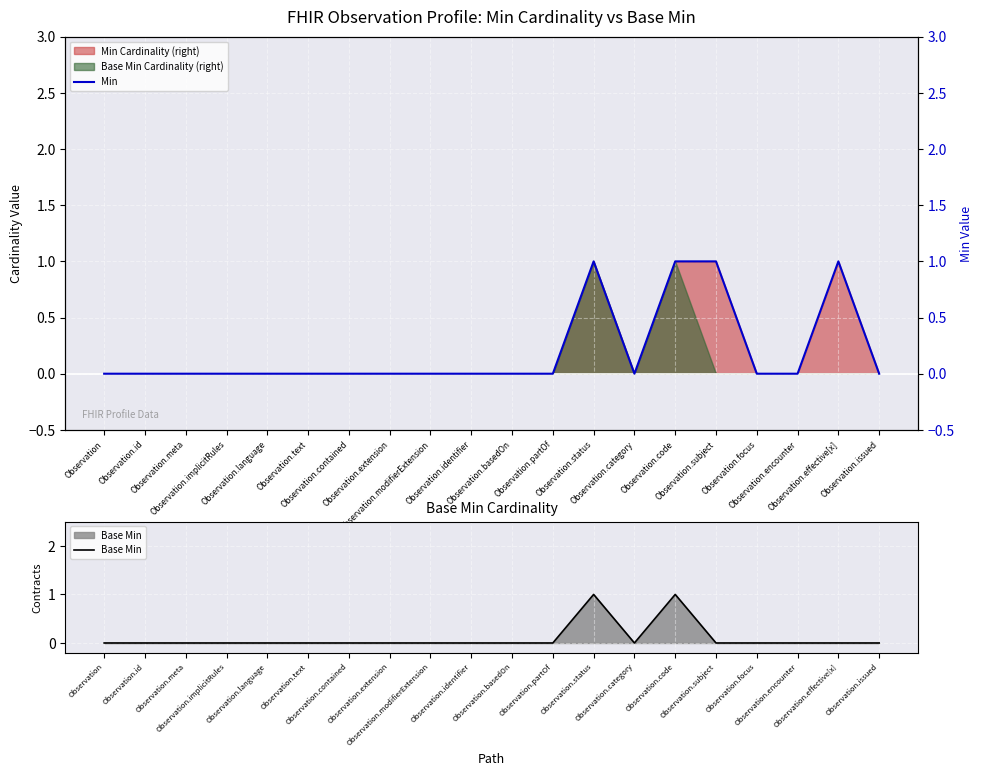

Rank the series by their maximum value, from highest to lowest.

Min, Base Min